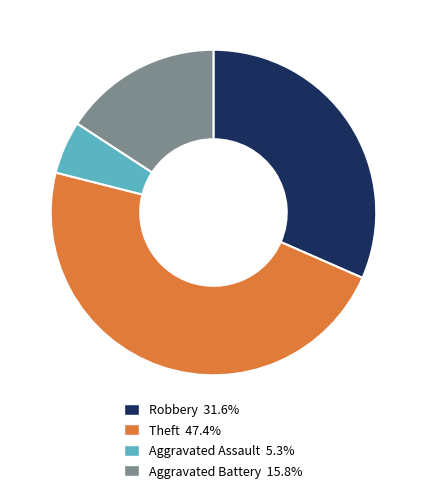

Is there a majority slice in this chart?

No